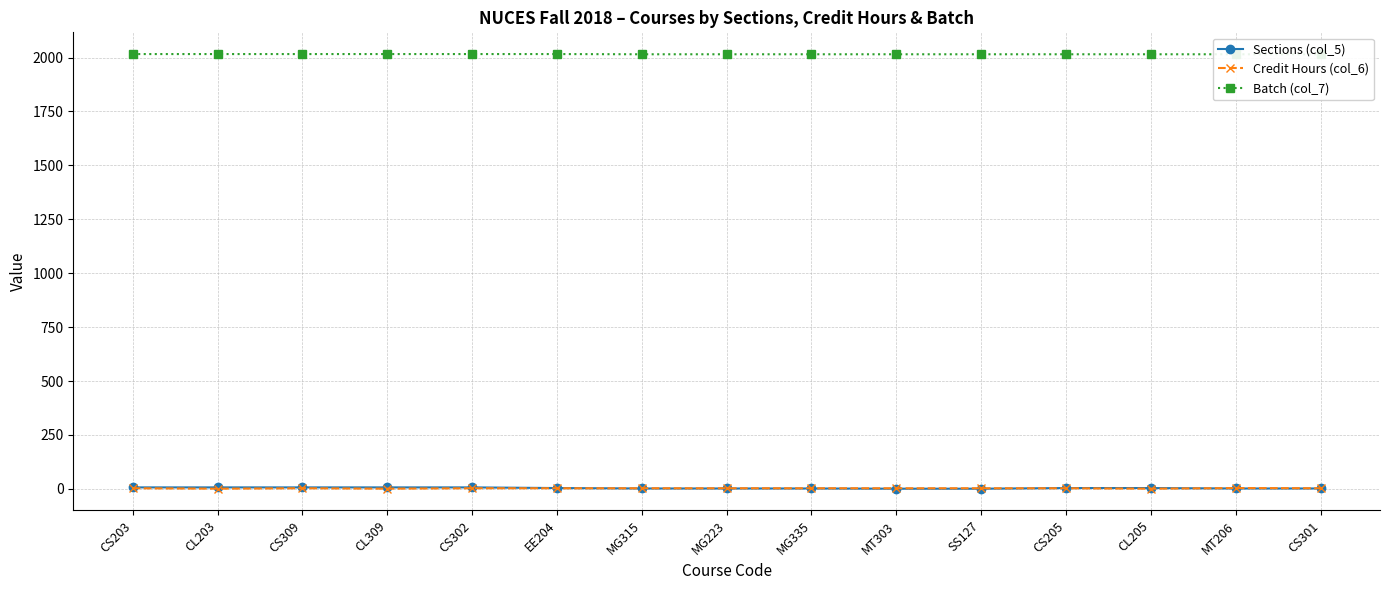

What position from the left is MG223?

8